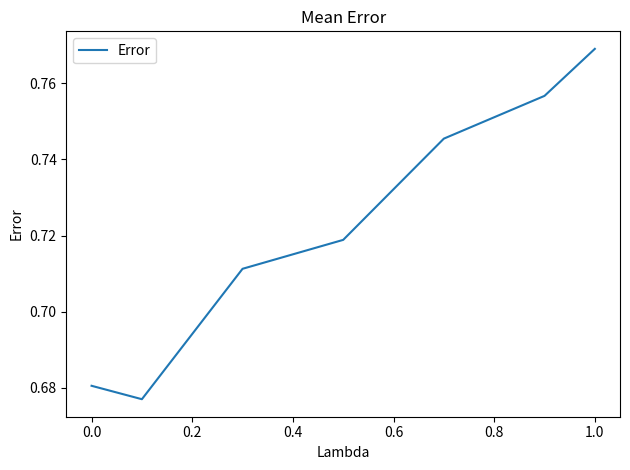

True or false: there are more than 1 points higher than both neighbors.

False